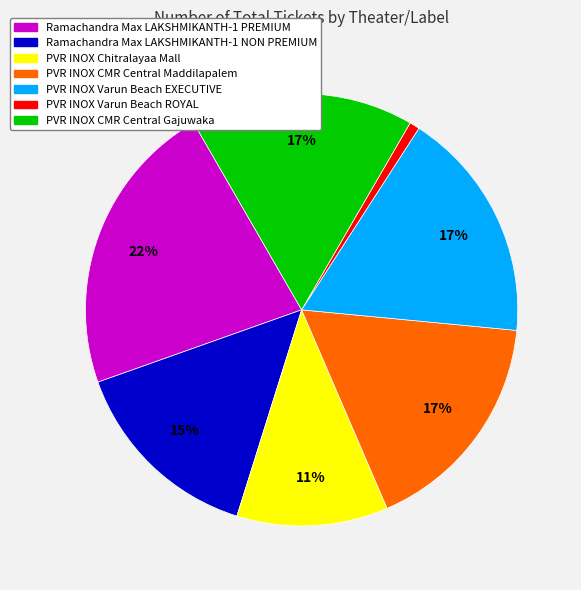

What is the largest slice in the pie chart?

Ramachandra Max LAKSHMIKANTH-1 PREMIUM